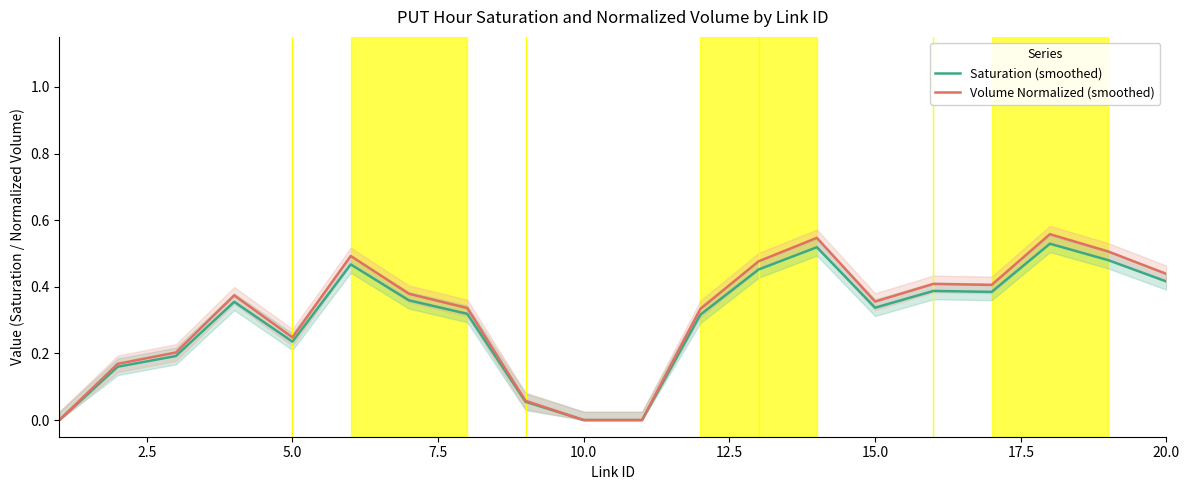

Where is the first local minimum for Saturation (smoothed)?

5.0